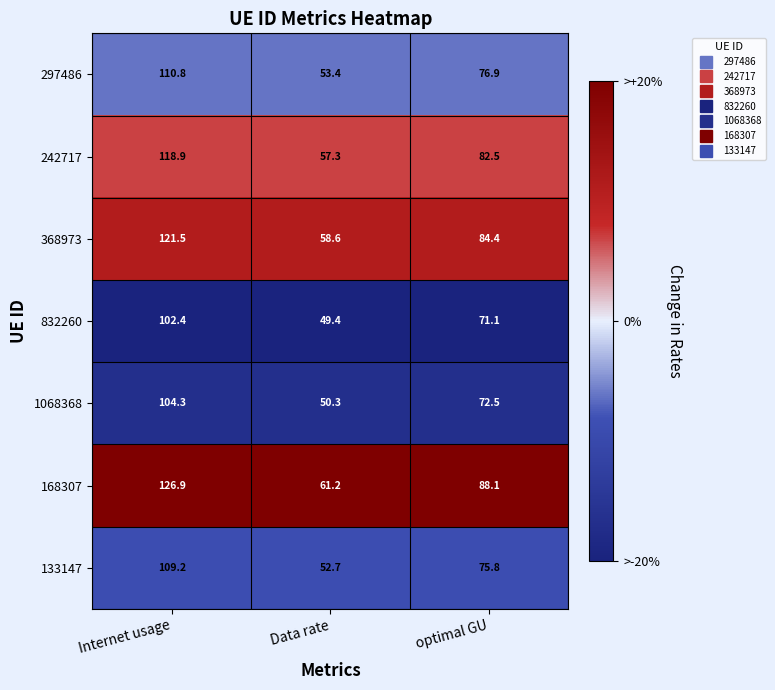

What is the minimum value shown in the chart?

49.4